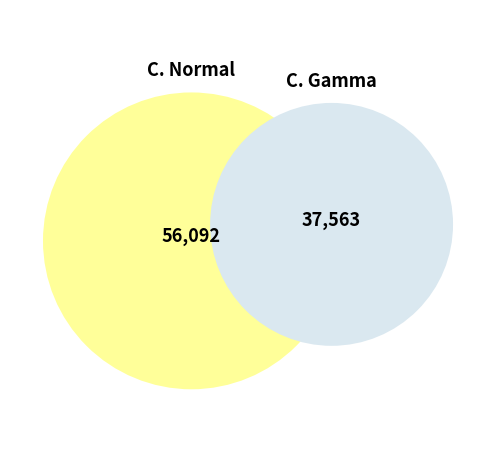

To the nearest percent, what portion does C. Normal represent?

60%